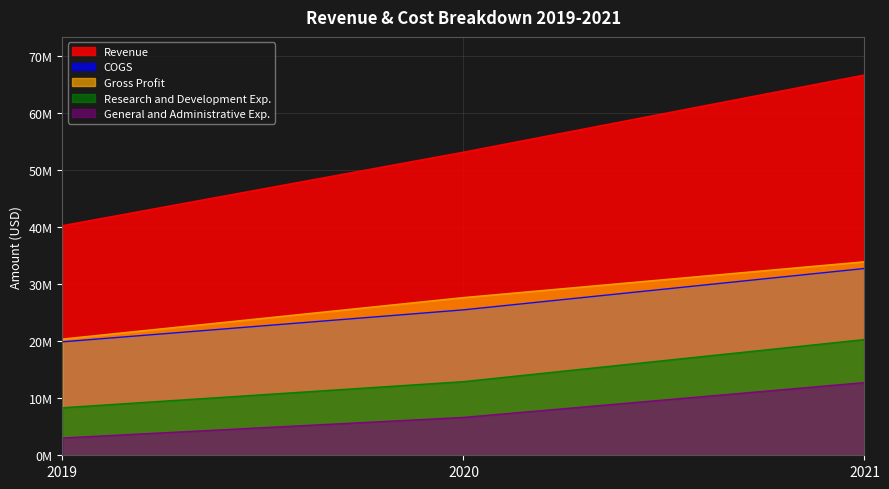

Reading left to right, extract all data points from this chart.

Revenue: 40748000	53784000	67479000
COGS: 20127000	25801000	33138000
Gross Profit: 20621000	27983000	34341000
Research and Development Exp.: 8436000	13069000	20536000
General and Administrative Exp.: 3070000	6722000	12901000